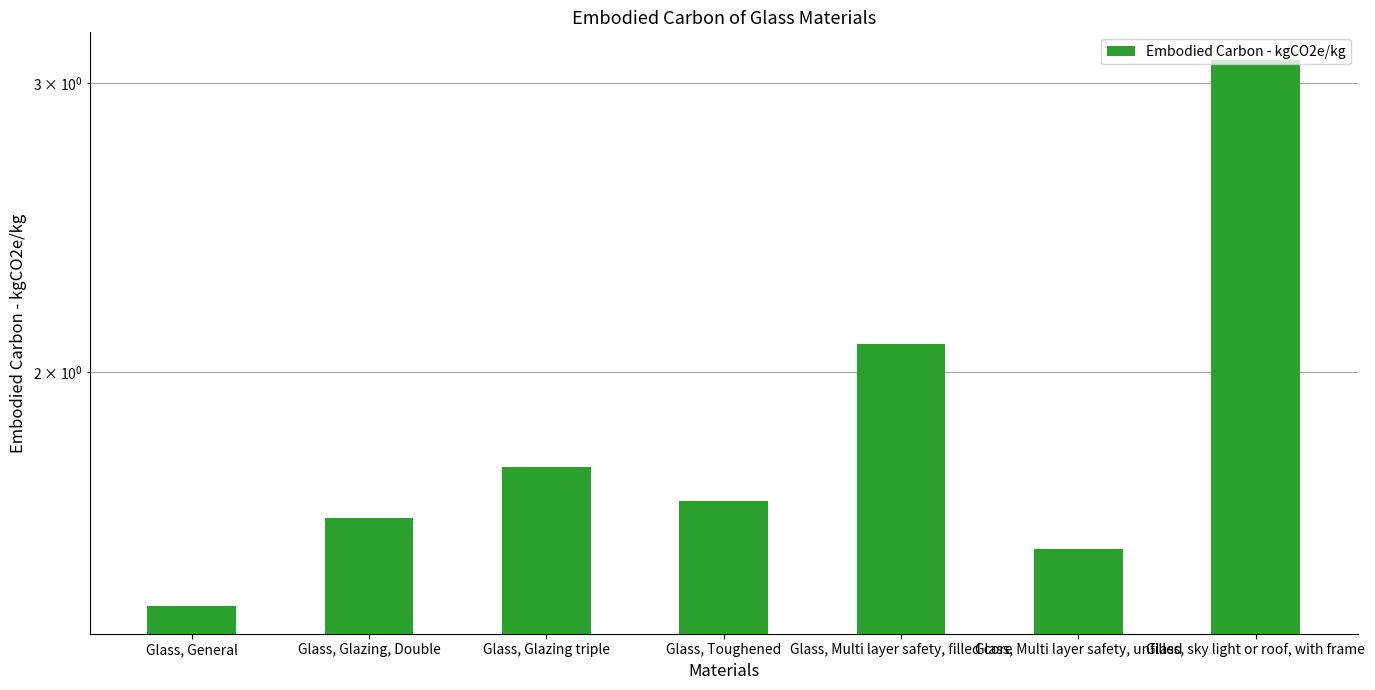

Where is the data nearest to the value 2?

Glass, Multi layer safety, filled core